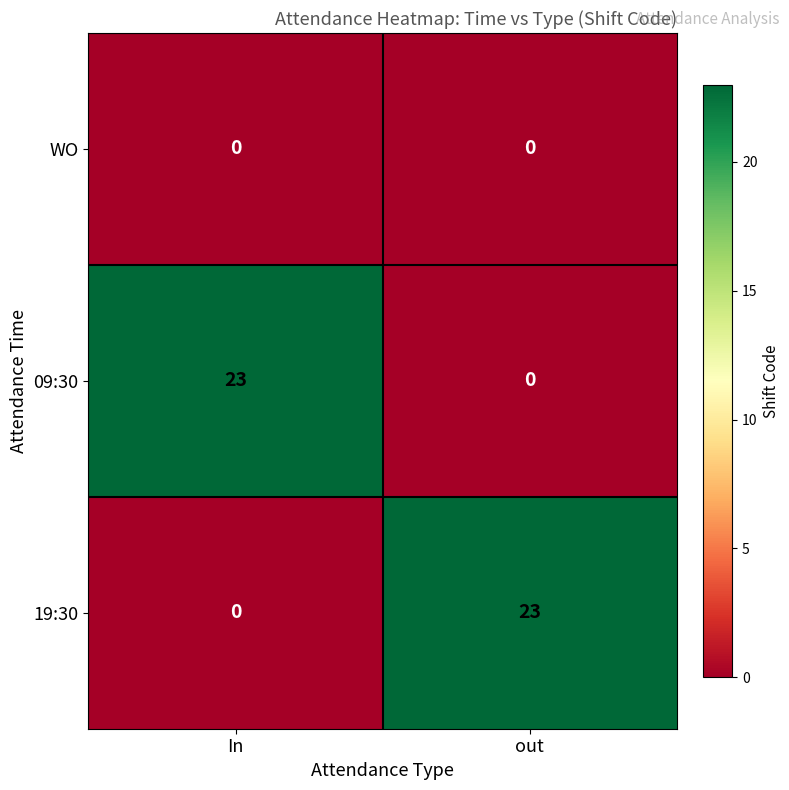

At how many categories does at least one series exceed 15?

2